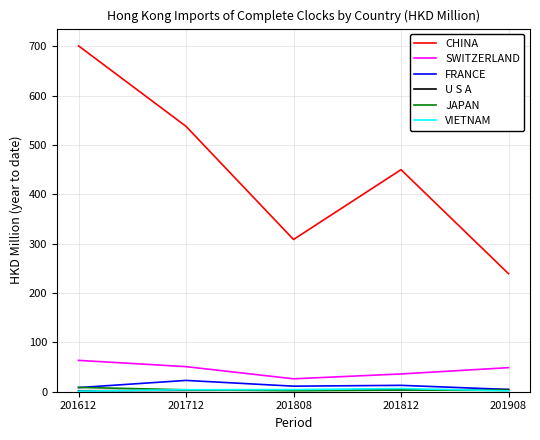

Does the chart have visible grid lines?

Yes